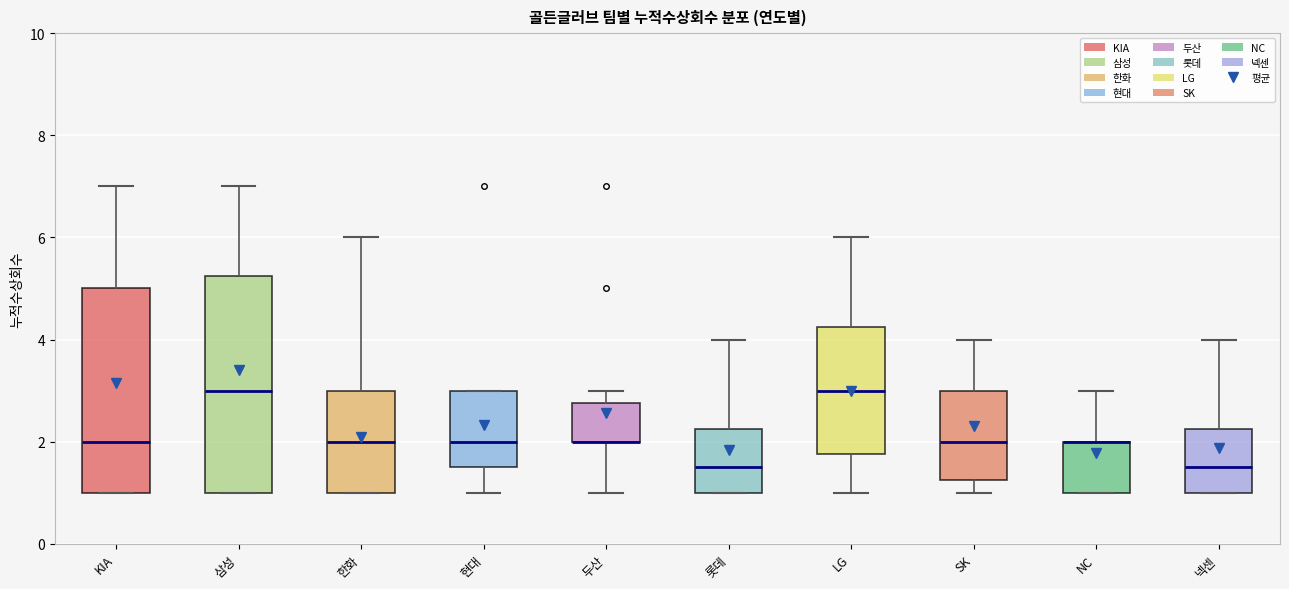

Where does the upper whisker of the box for 삼성 end on the y-axis? The values are not printed on the chart, so give them approximately, as read against the axis.

7.0